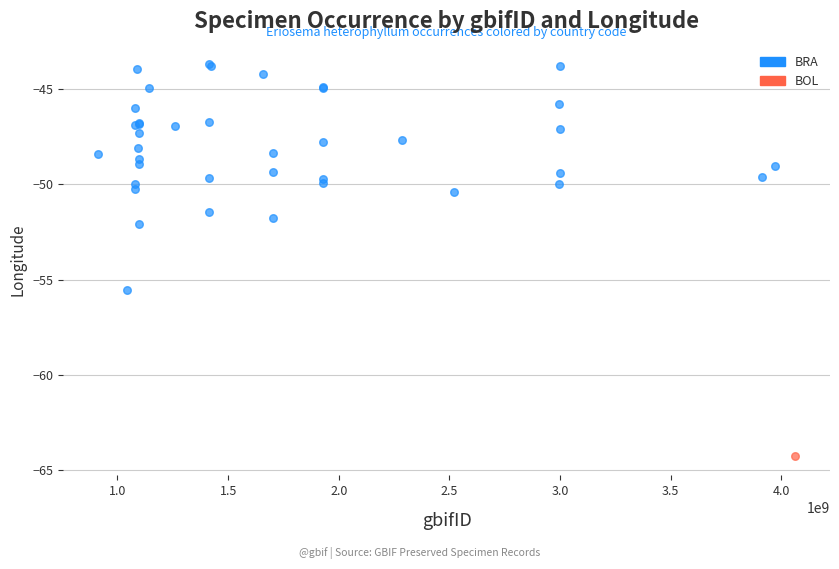

What are all the series names shown in the legend?

BRA, BOL